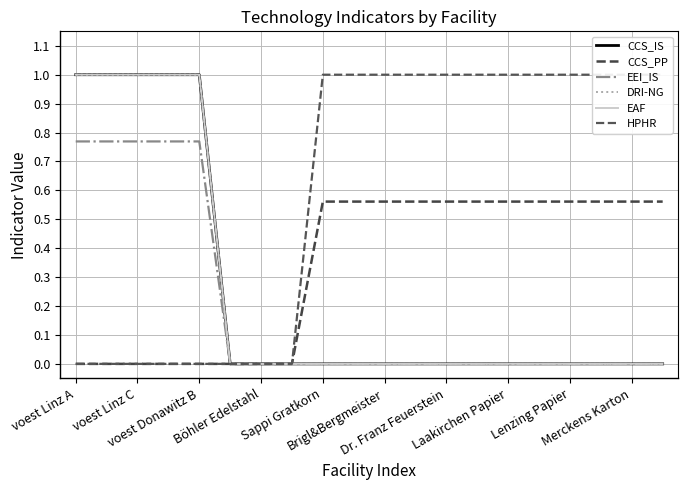

True or false: EEI_IS and HPHR cross at least once.

False